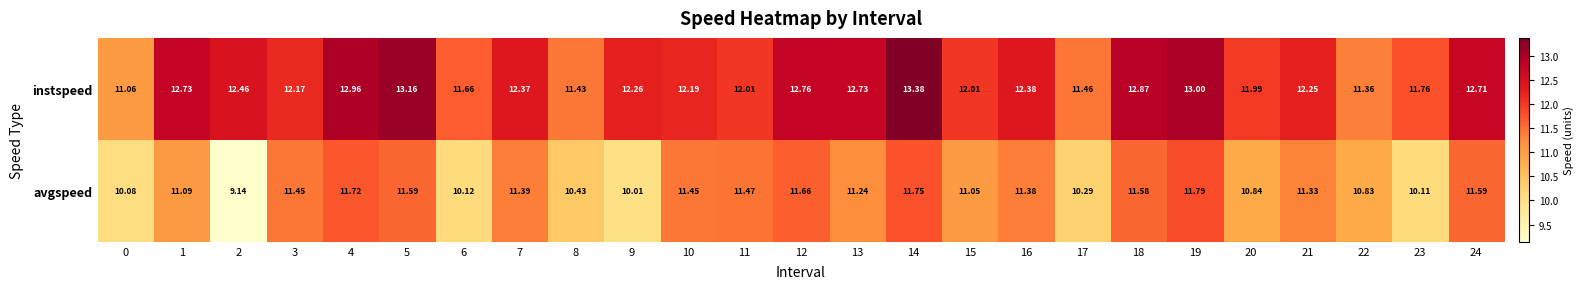

What is the spread (max minus min) of values at 24?

1.1